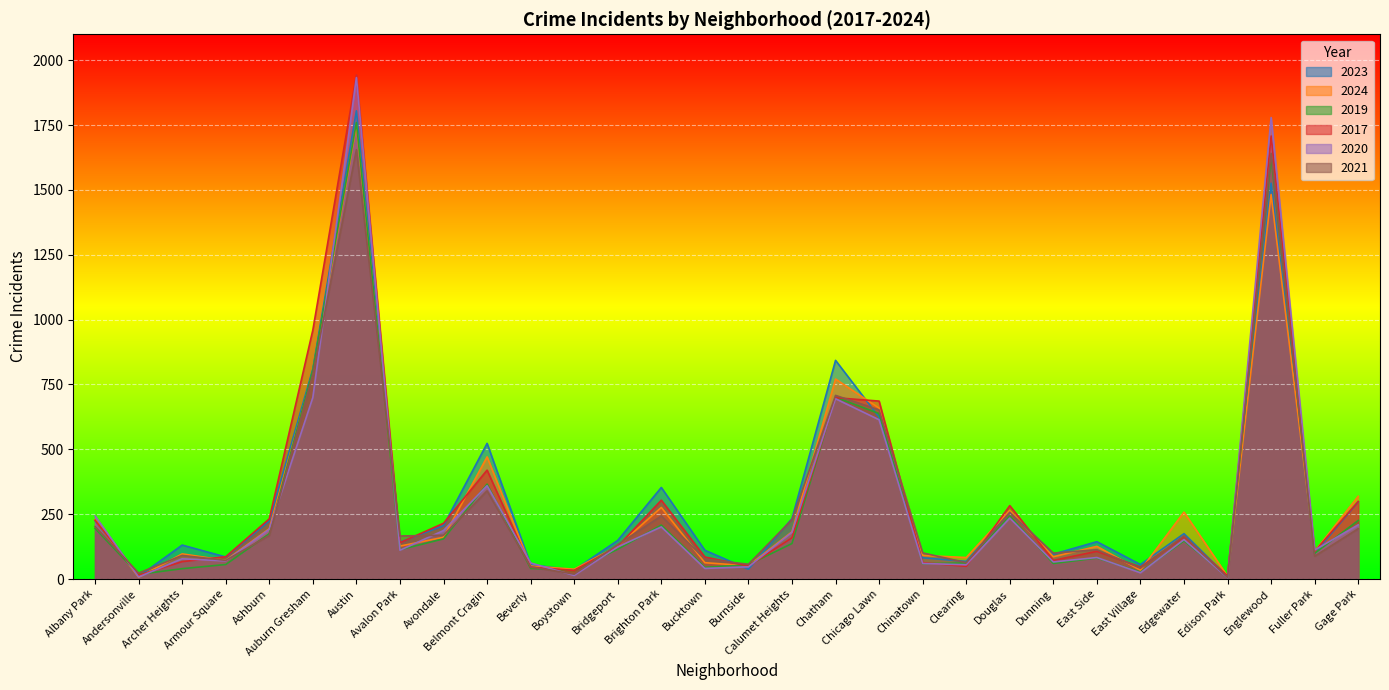

True or false: 2020 has more than 2 interior local peaks.

True